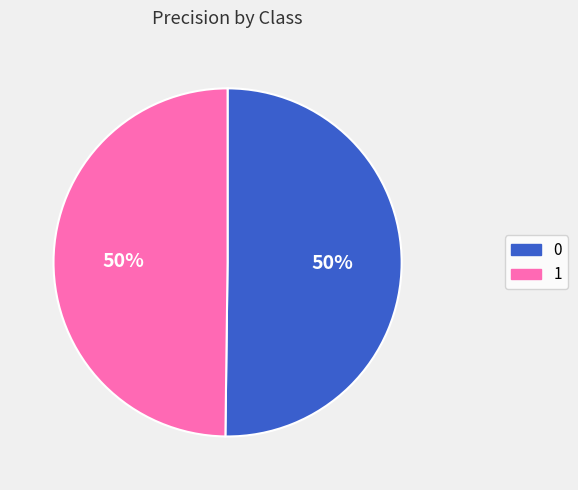

To the nearest percent, what is the average slice percentage?

50%